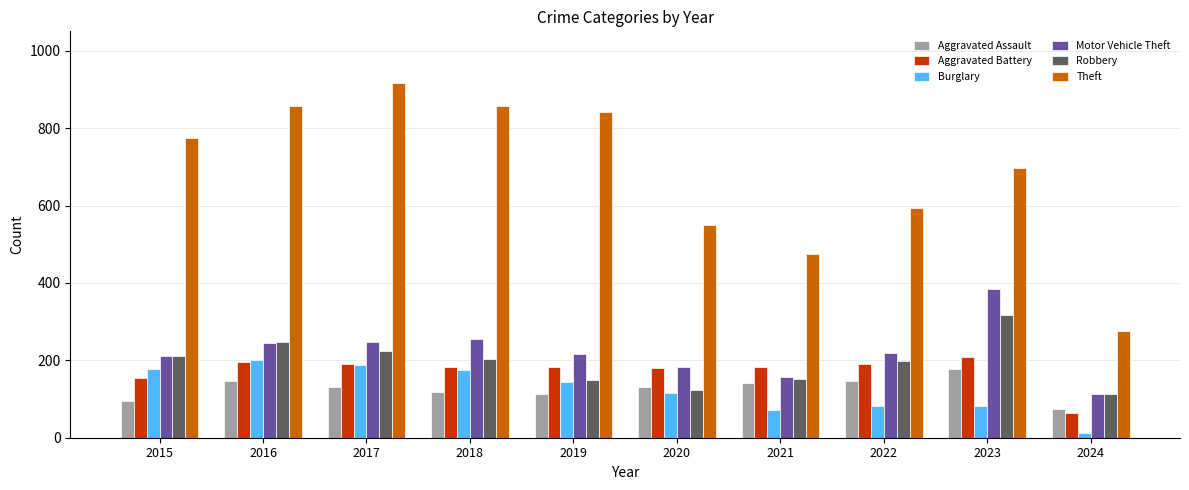

What is the value of the Aggravated Assault bar at the 7th from the left?

142